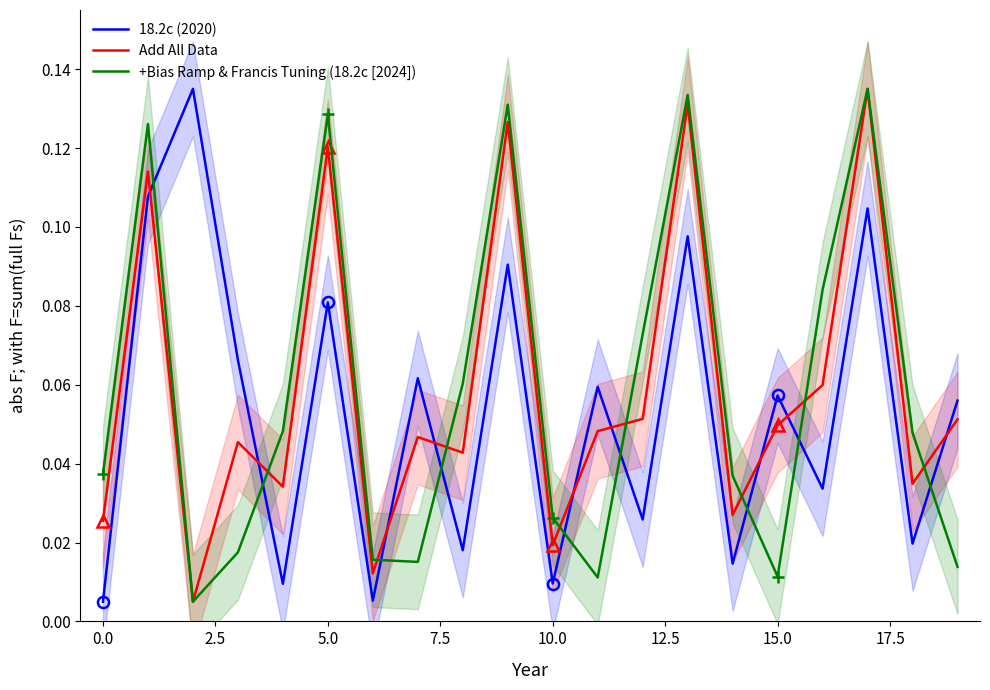

The +Bias Ramp & Francis Tuning (18.2c [2024]) series shows 0.2 at 17. True or false?

False